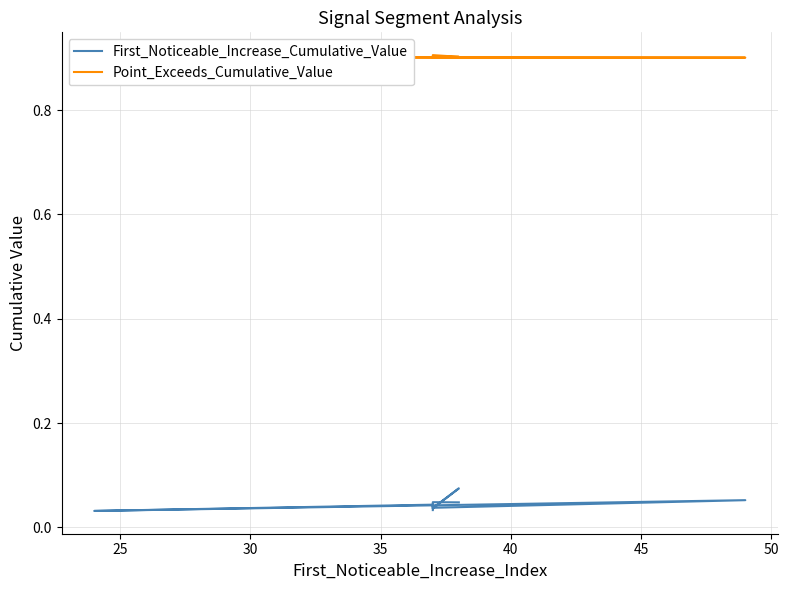

True or false: Point_Exceeds_Cumulative_Value and First_Noticeable_Increase_Cumulative_Value cross at least once.

False